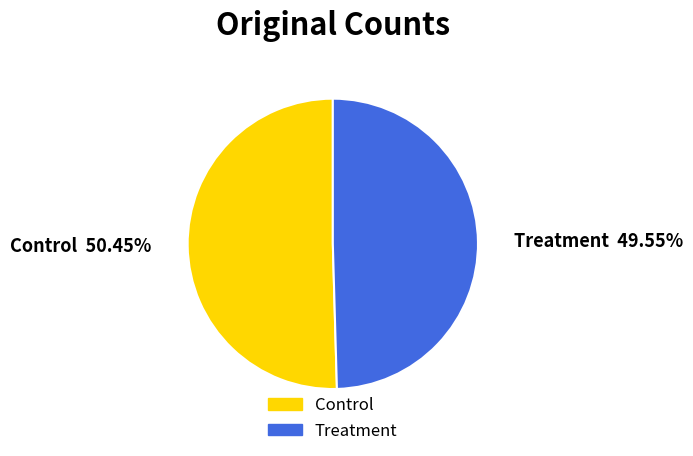

How many slices are in this pie chart?

2